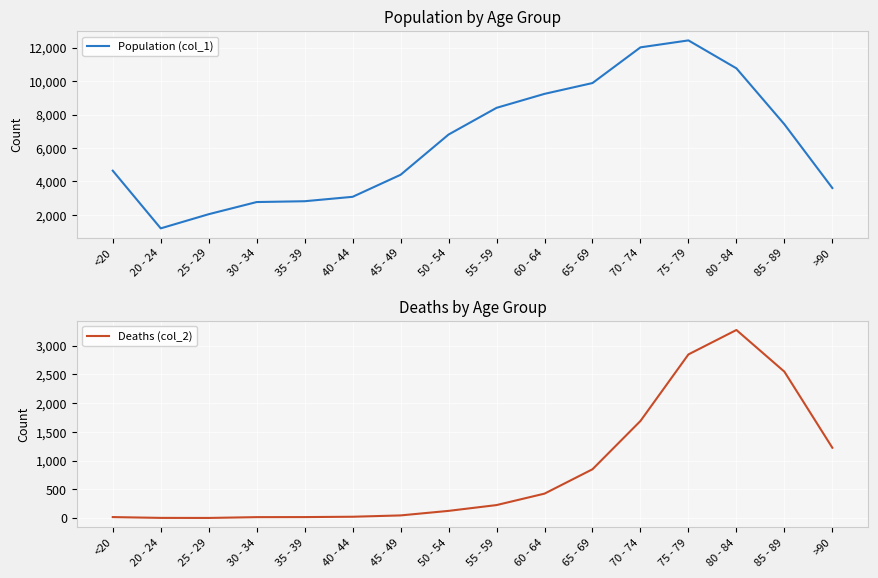

What is the sum of the Population (col_1) values at <20 and 60 - 64?

13877